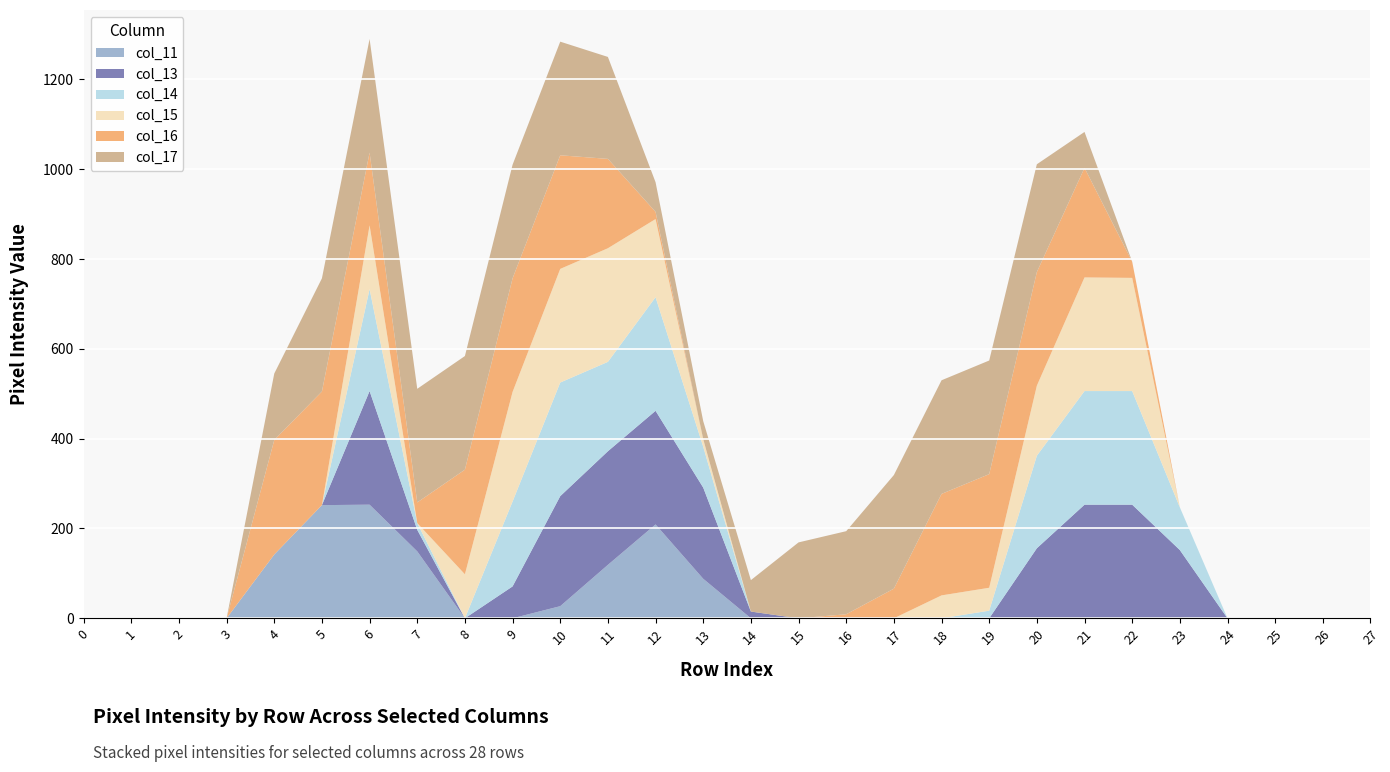

Reading right to left, transcribe all the data shown in this chart.

col_11: 0	0	0	0	0	0	0	0	0	0	0	0	0	0	88	209	119	27	0	0	149	253	252	142	0	0	0	0
col_13: 0	0	0	0	152	253	253	156	0	0	0	0	0	15	203	253	253	245	71	0	48	253	0	0	0	0	0	0
col_14: 0	0	0	0	95	253	253	206	17	0	0	0	0	0	91	253	199	253	189	0	15	227	0	0	0	0	0	0
col_15: 0	0	0	0	0	252	253	156	51	51	0	0	0	0	17	174	253	253	244	98	0	142	0	0	0	0	0	0
col_16: 0	0	0	0	0	36	244	253	253	226	66	9	0	0	0	16	199	253	253	233	46	162	253	255	0	0	0	0
col_17: 0	0	0	0	0	0	80	240	253	253	253	185	169	70	40	66	227	253	253	253	253	253	252	148	0	0	0	0